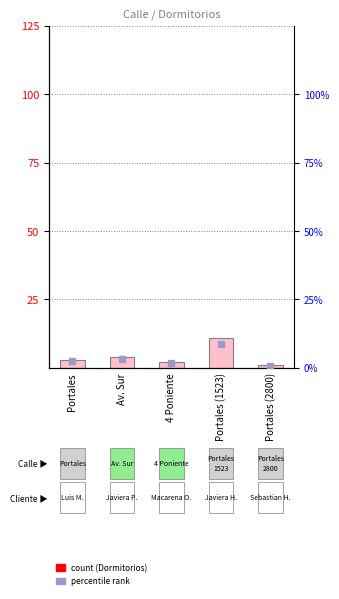

What is the maximum value shown in the chart?

11